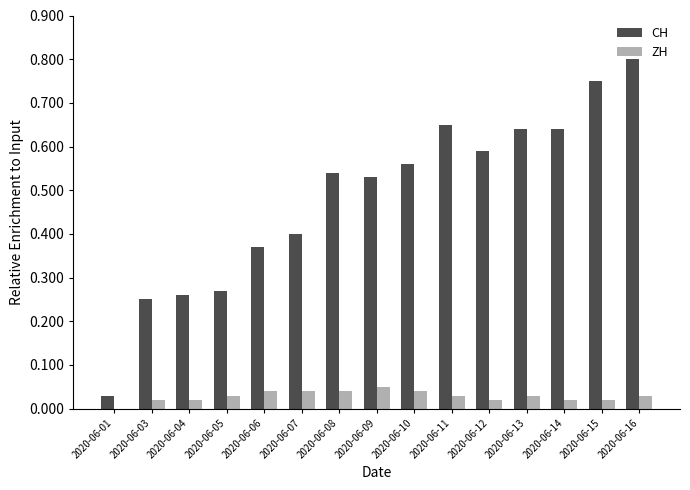

What is the total value across all series at 2020-06-14?

66